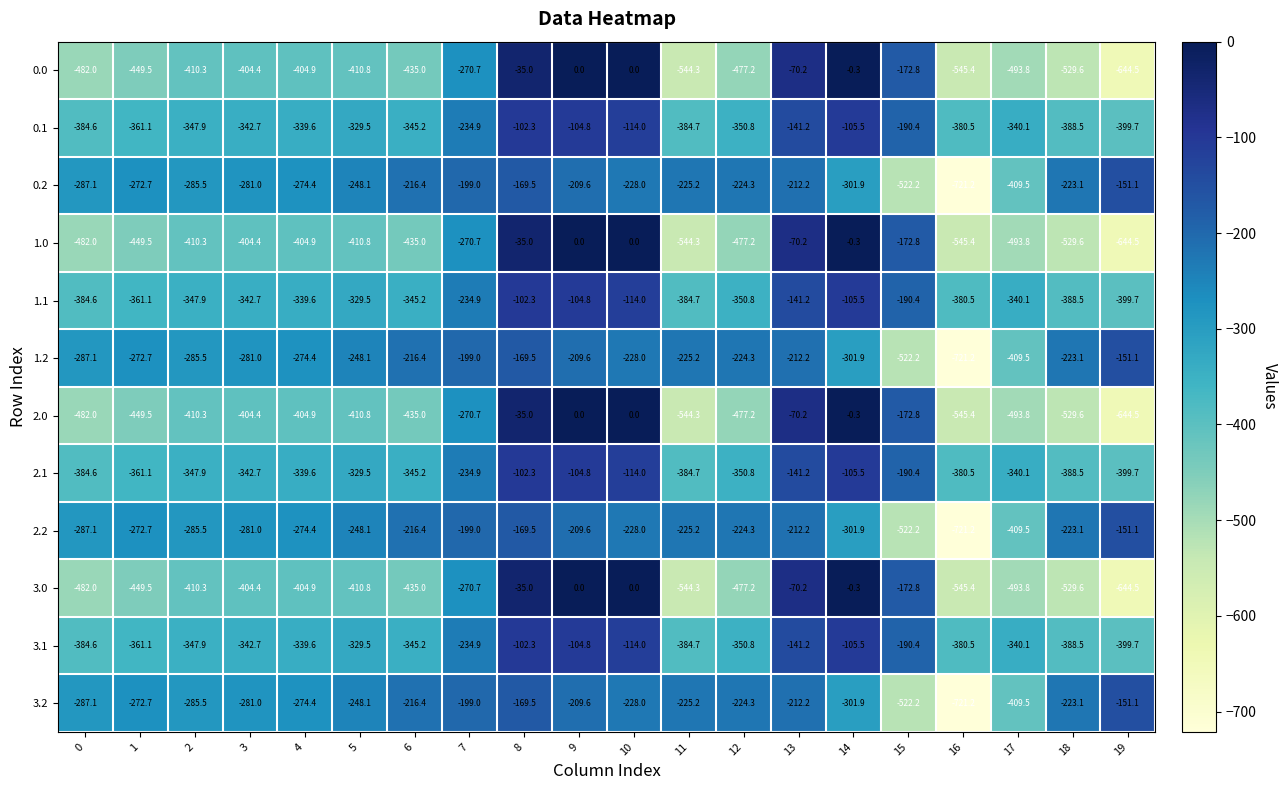

Is it true that 1.1 equals -388.5 at 18?

True